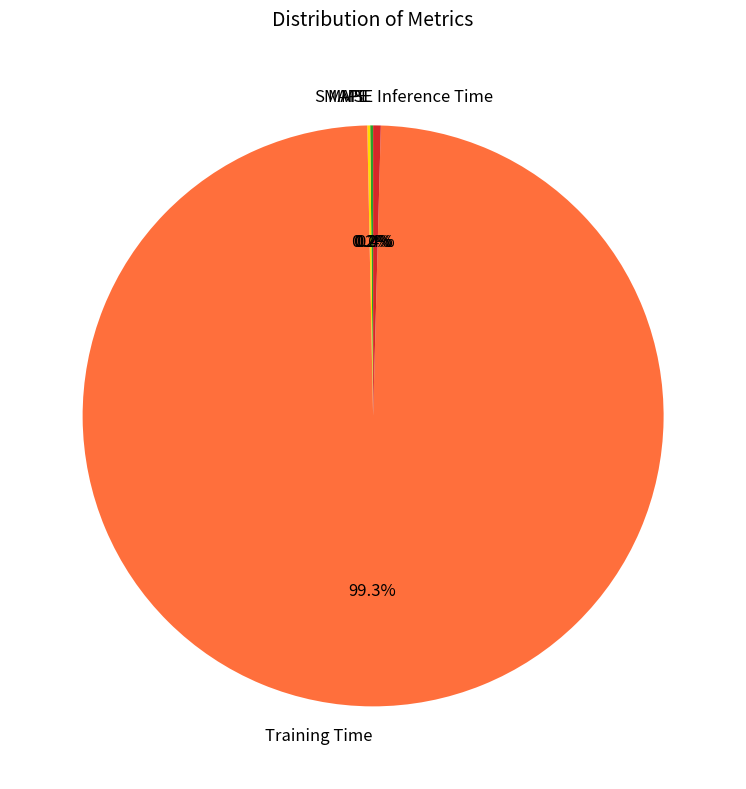

Which category accounts for the majority?

Training Time